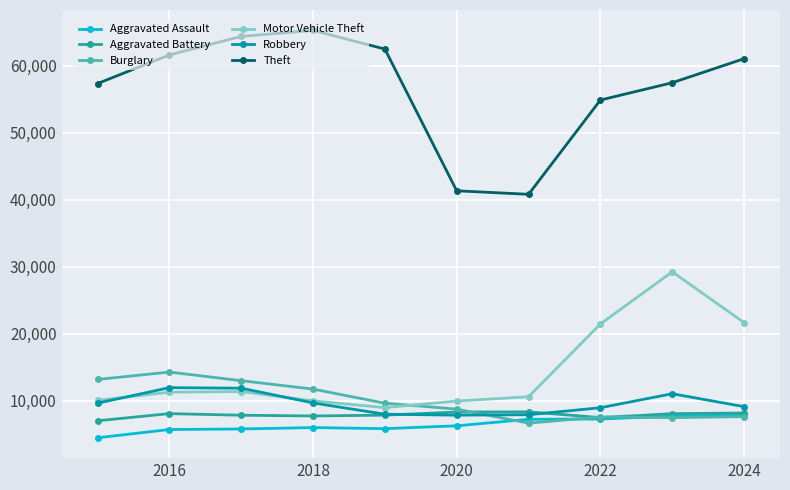

What is the value of the Burglary point at the 9th from the left?

7481